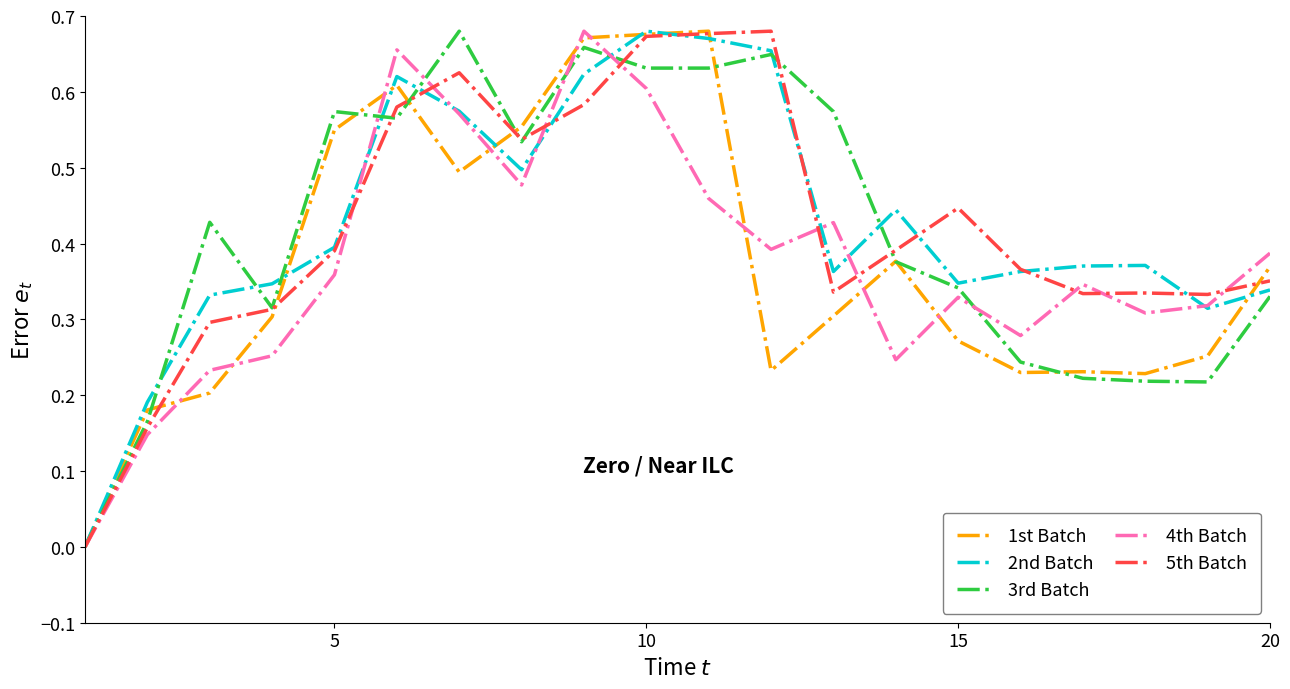

At which category is the sum across all series the highest?

10